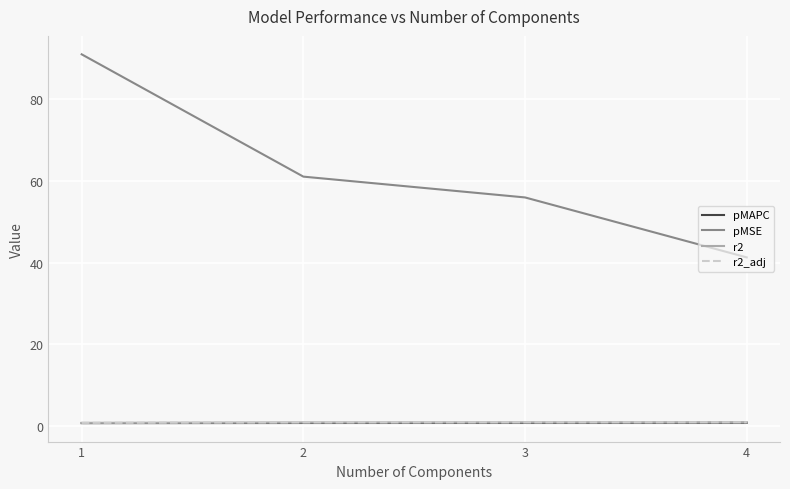

Is the value of pMSE at 1 greater than the value of r2 at 2?

Yes